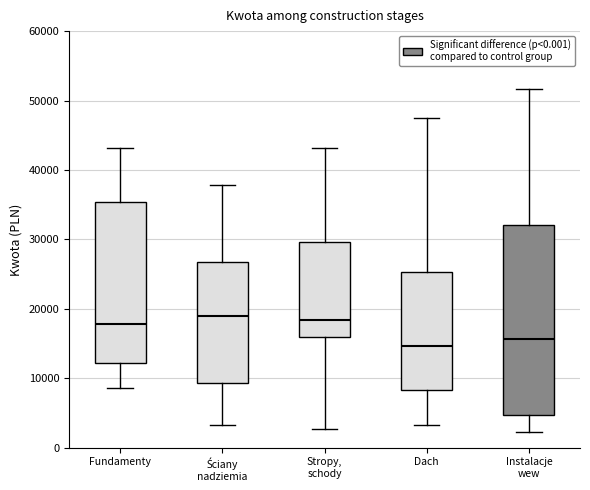

Reading left to right, transcribe this box plot: for each box, give where its median line is, the range the box spans, and where its two whiskers end, as read against the y-axis. The values are not printed on the chart, so give them approximately, as read against the axis.

Fundamenty: median 18000, box 12000 to 35000, whiskers 9000 to 43000
Ściany nadziemia: median 19000, box 9000 to 27000, whiskers 3000 to 38000
Stropy, schody: median 18000, box 16000 to 30000, whiskers 3000 to 43000
Dach: median 15000, box 8000 to 25000, whiskers 3000 to 48000
Instalacje wew: median 16000, box 5000 to 32000, whiskers 2000 to 52000